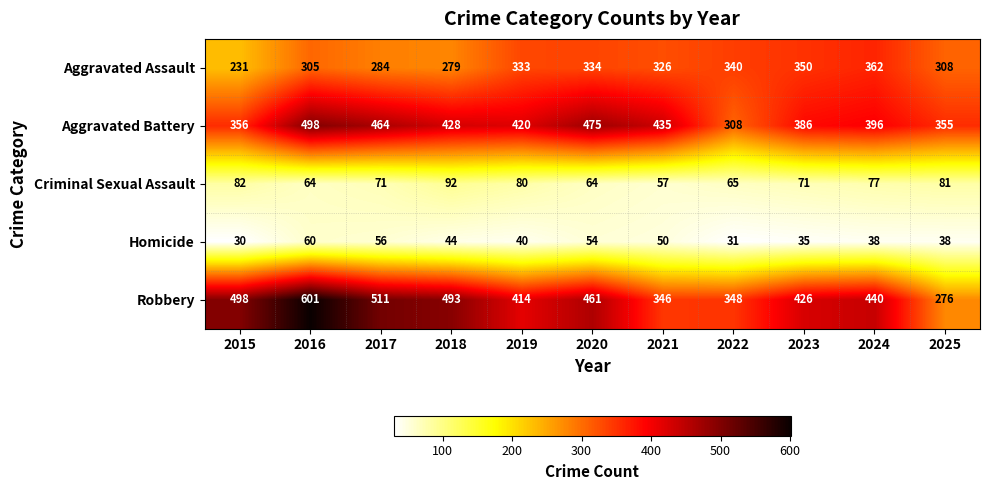

How many distinct data groups are displayed?

5